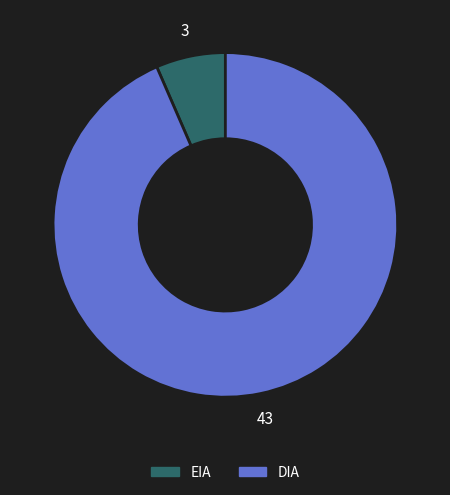

Which slice is the smallest?

EIA